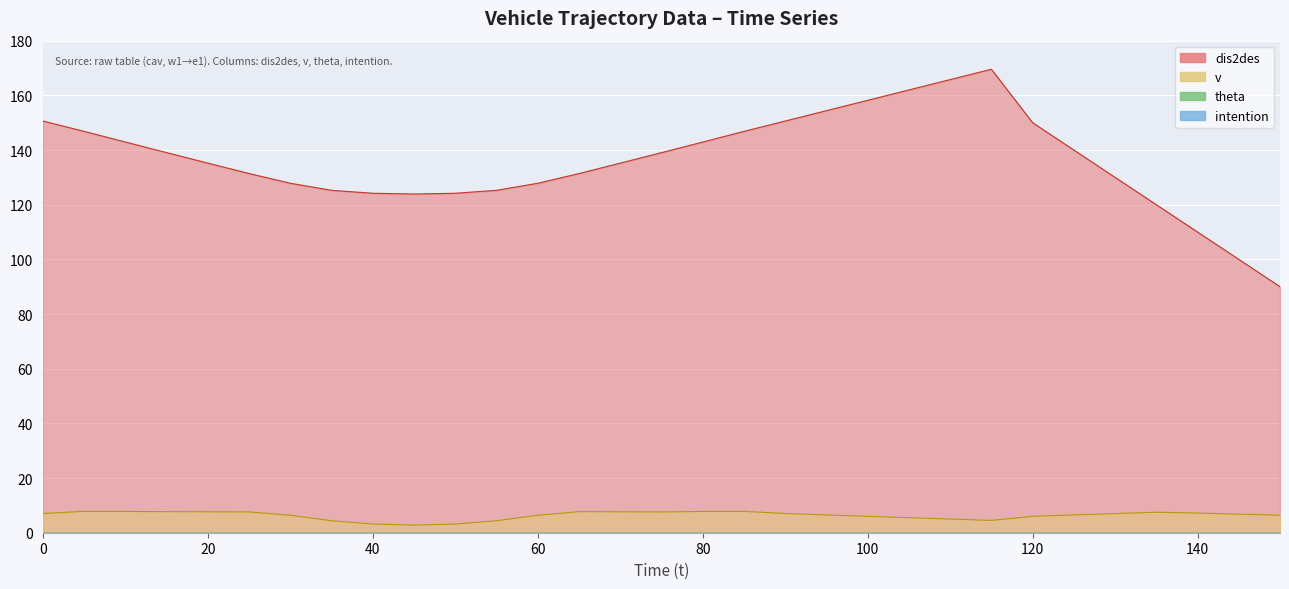

True or false: theta and dis2des cross at least once.

False